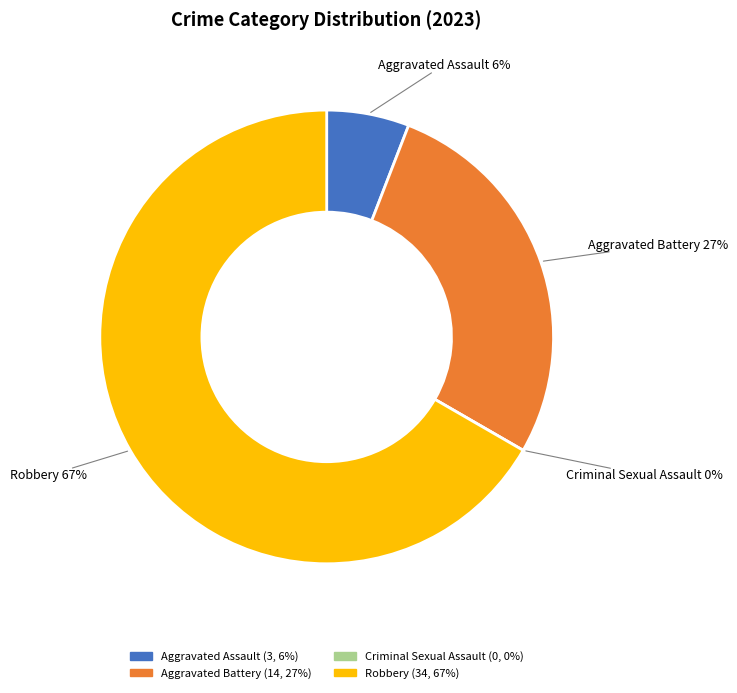

Which slice is the smallest?

Criminal Sexual Assault